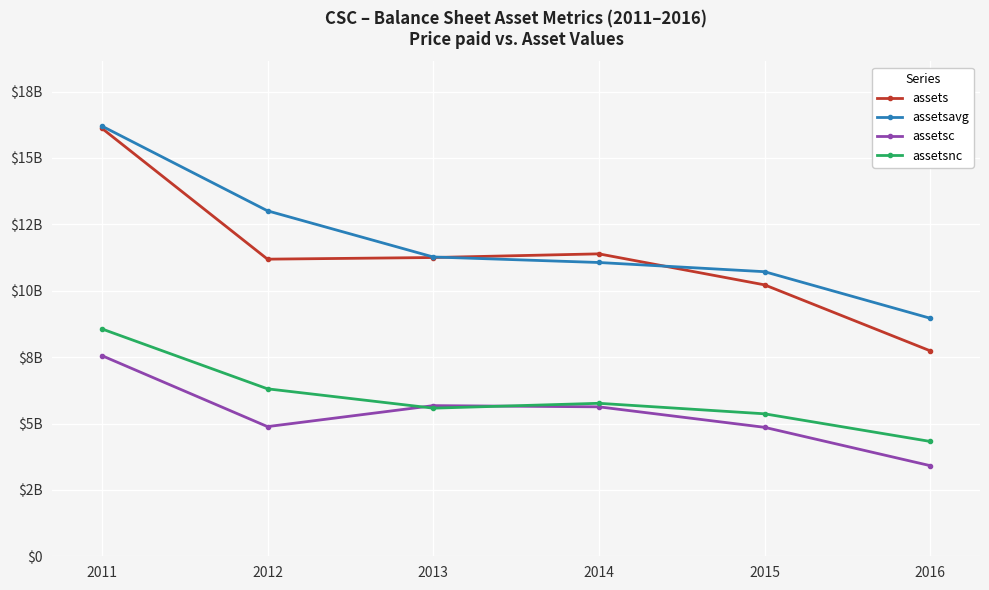

What are all the series names shown in the legend?

assets, assetsavg, assetsc, assetsnc